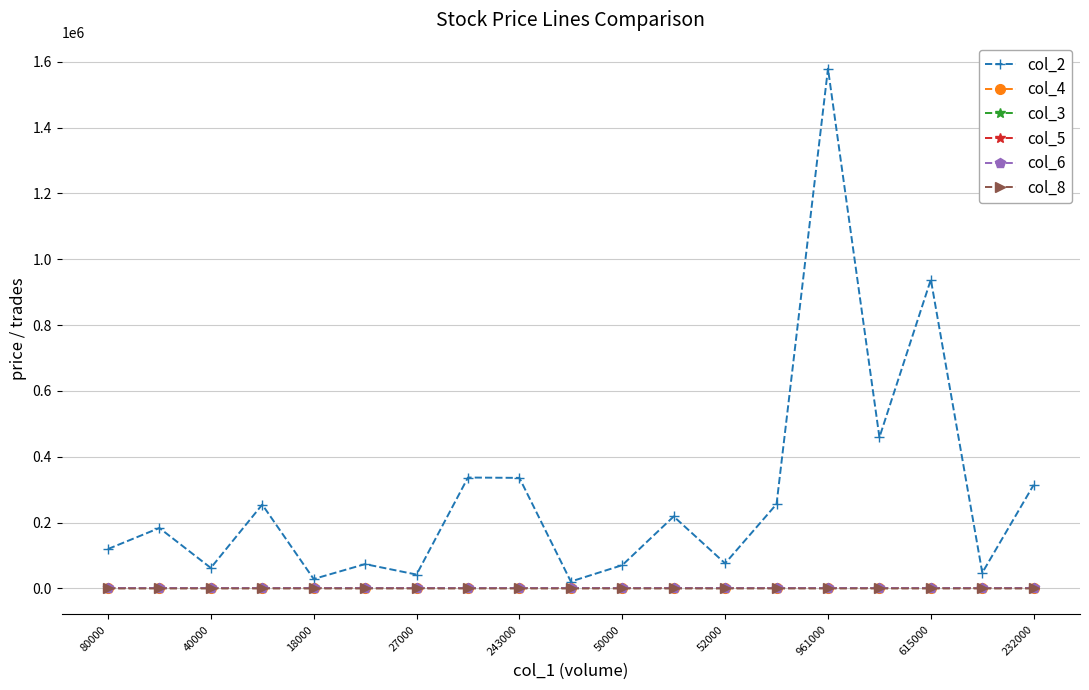

What is the greatest value displayed?

1579120.0